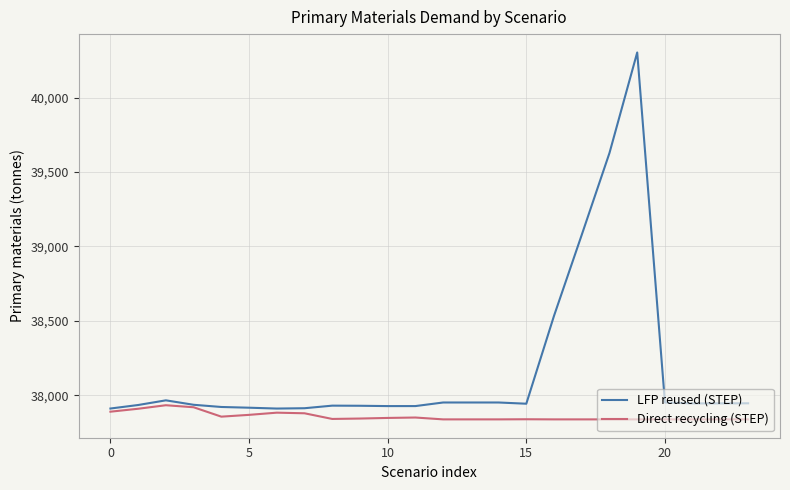

Which series has the widest spread of values?

LFP reused (STEP)